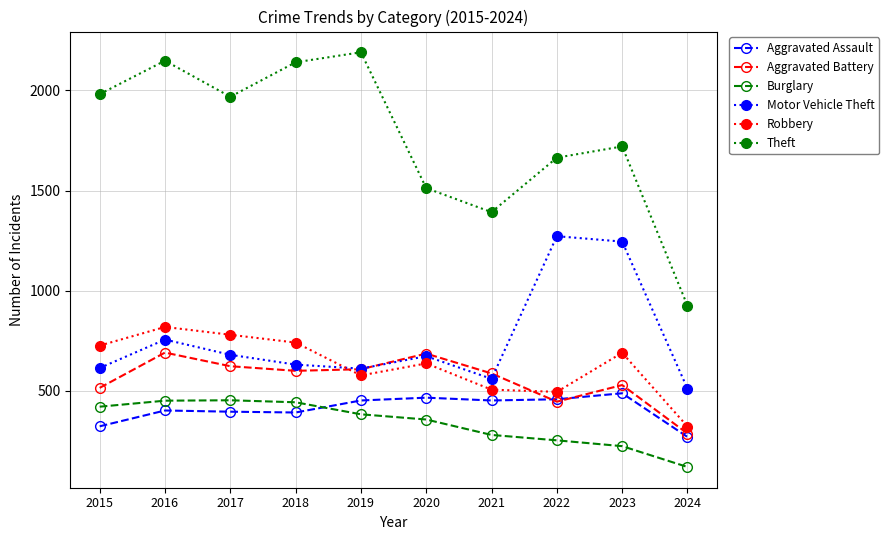

What is the sum of all Motor Vehicle Theft values?

7553